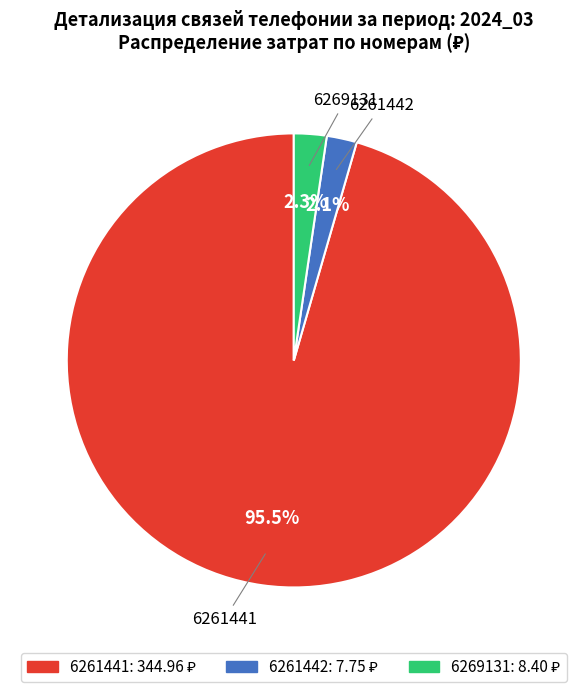

What is the largest slice in the pie chart?

6261441